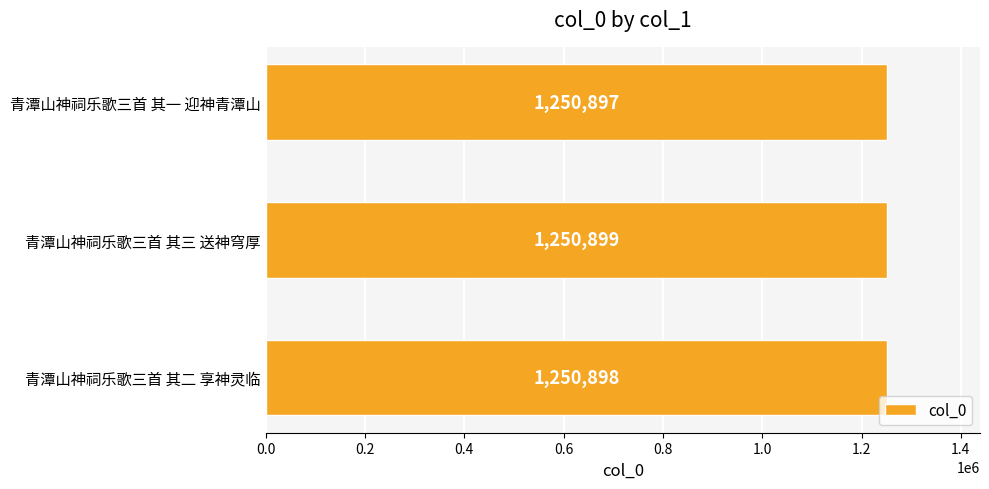

Is it true that the value at 青潭山神祠乐歌三首 其一 迎神青潭山 is 1732485?

False